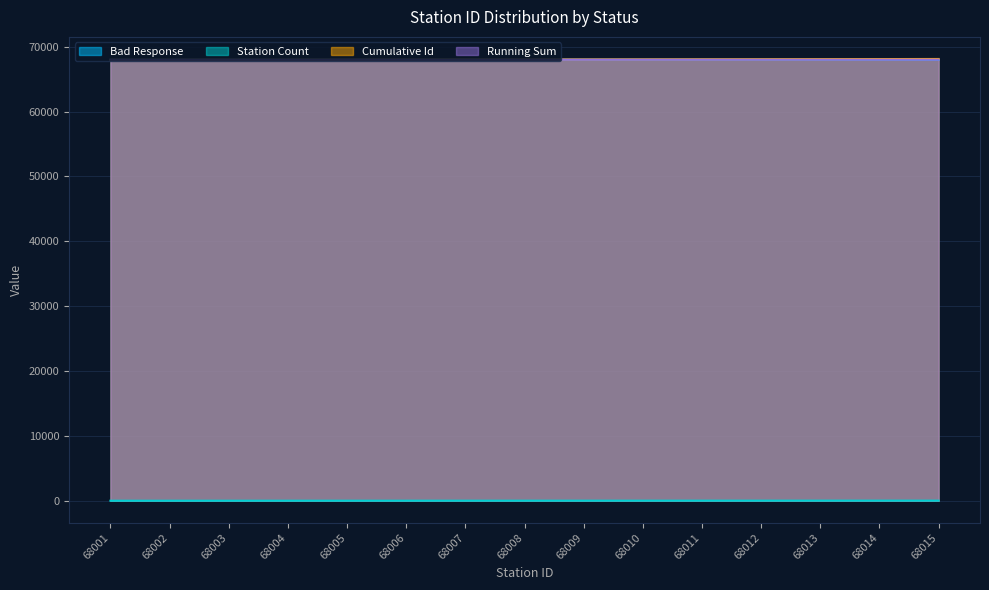

At which category is the sum across all series the highest?

68015